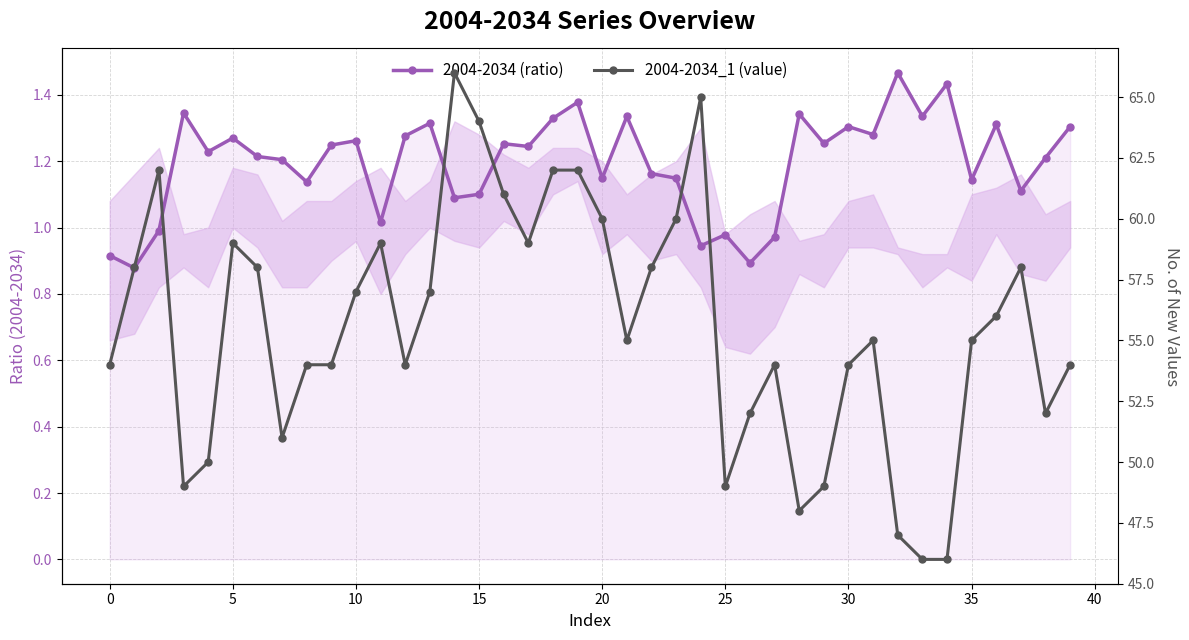

What is the value of the 2004-2034_1 (value) point at the 7th from the left?

58.0